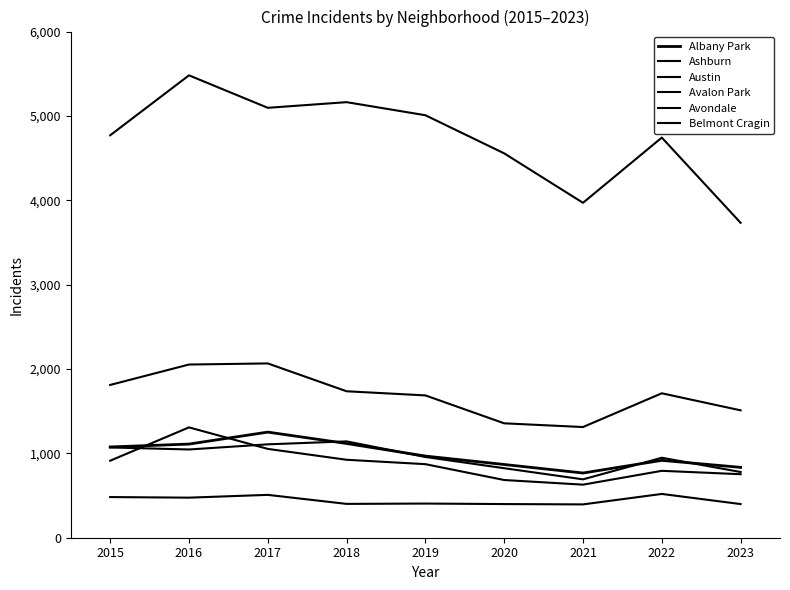

Does the chart have visible grid lines?

No